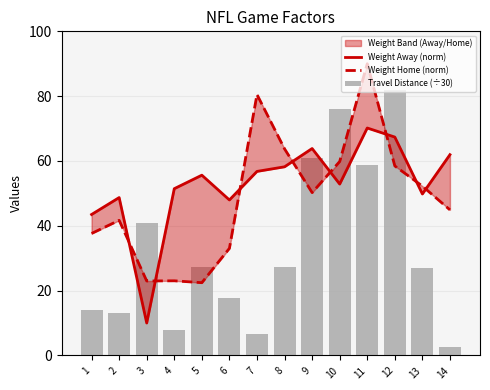

What is the value of the Weight Away (norm) bar at the 7th from the left?

56.8